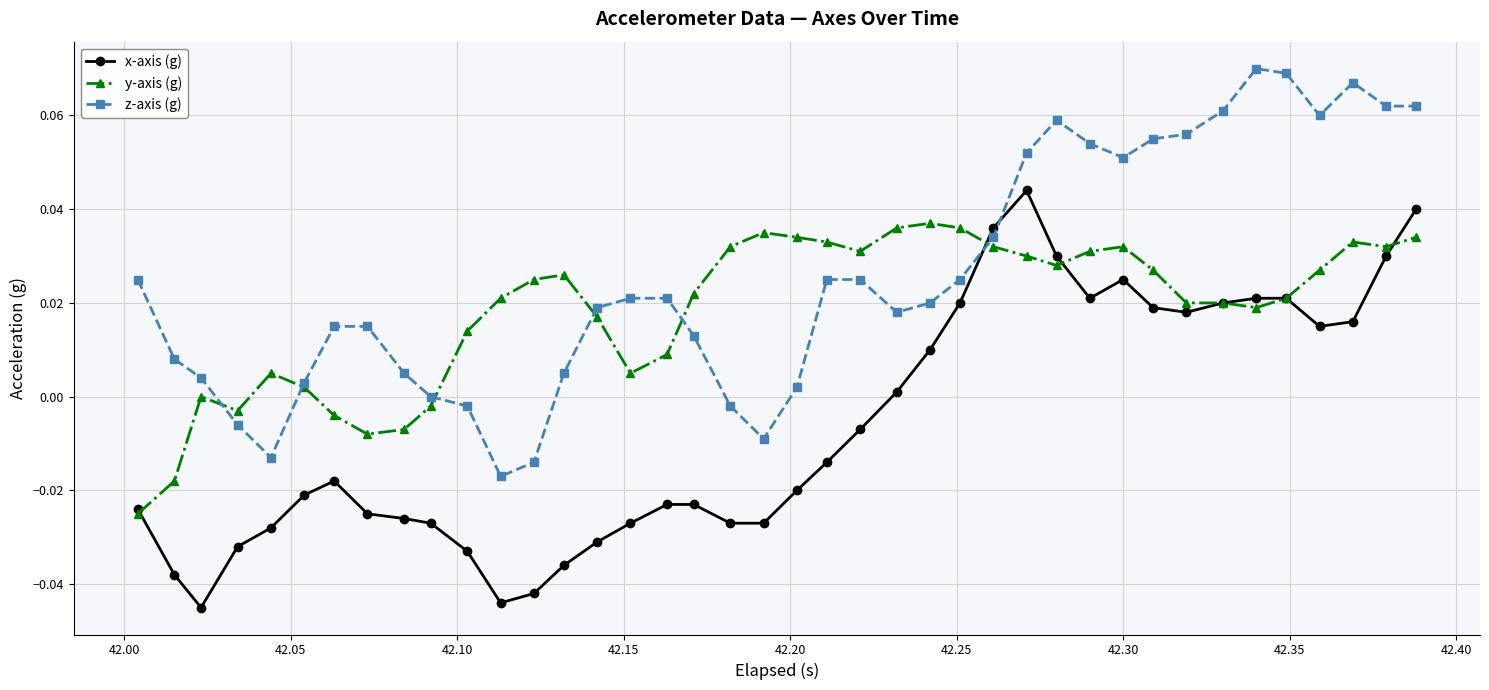

After their last crossing, which series has the higher values: z-axis (g) or x-axis (g)?

z-axis (g)